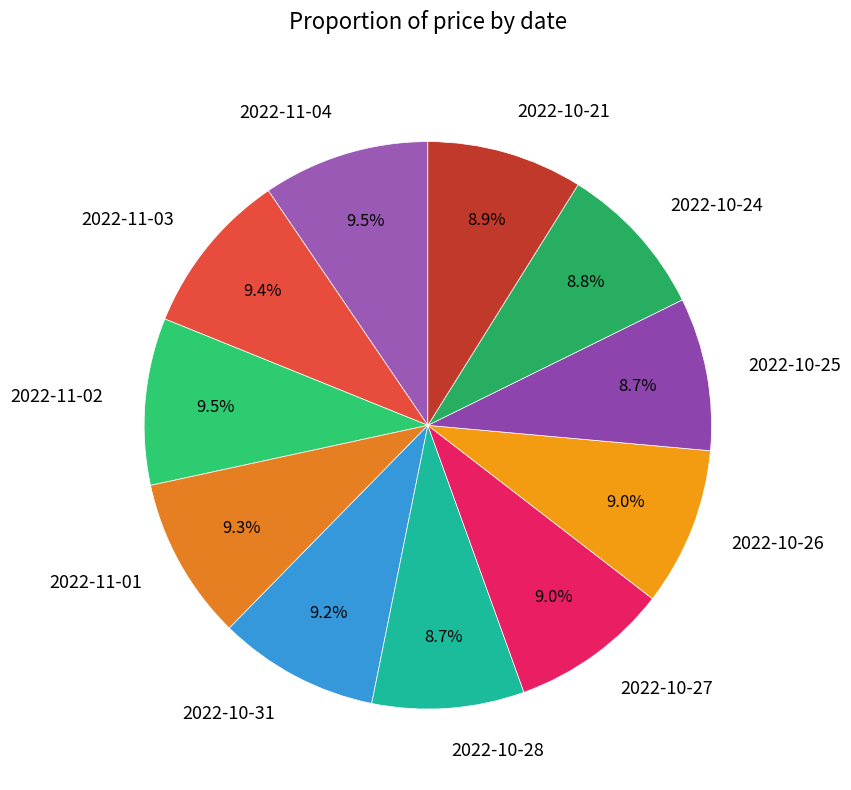

Does any single category account for the majority?

No